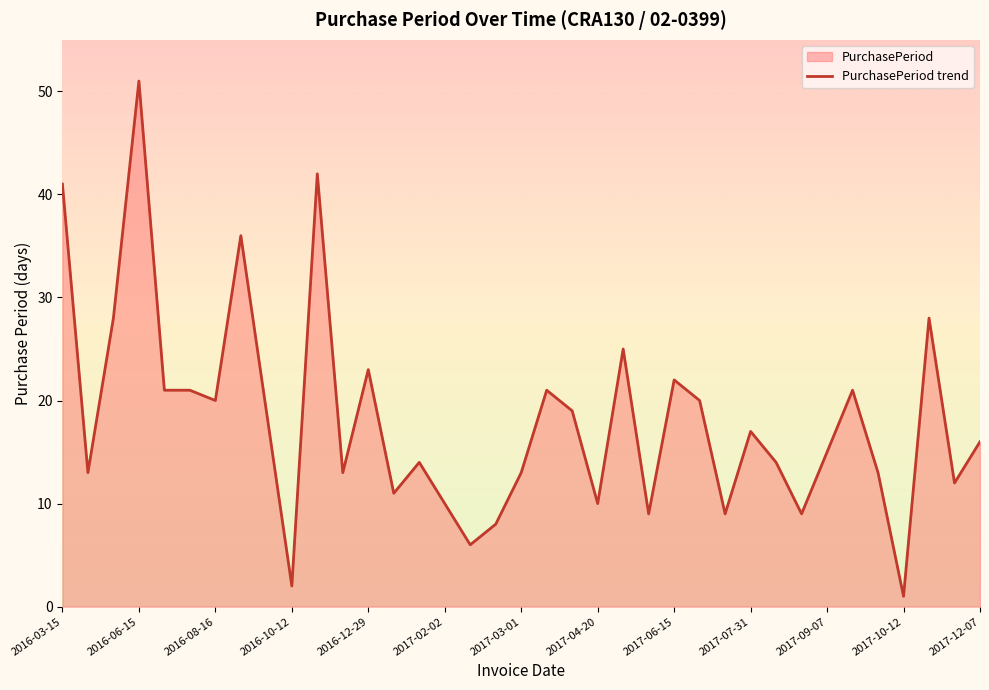

What is the approximate value at 2017-07-31?

17